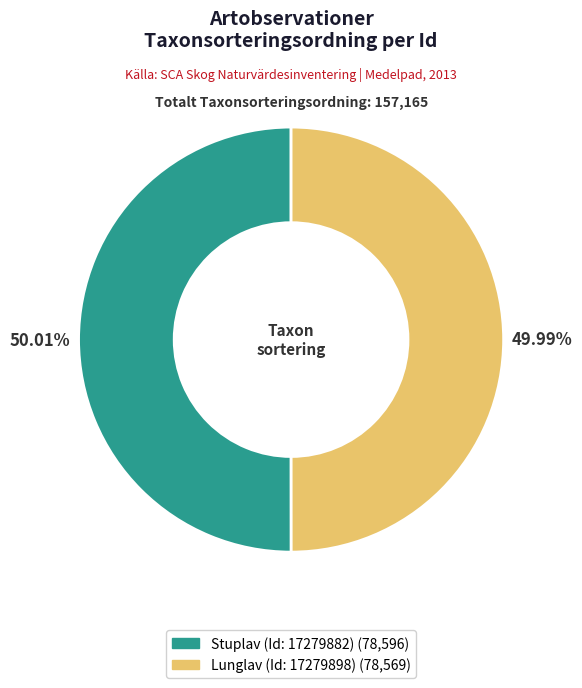

Does any single category account for the majority?

Yes